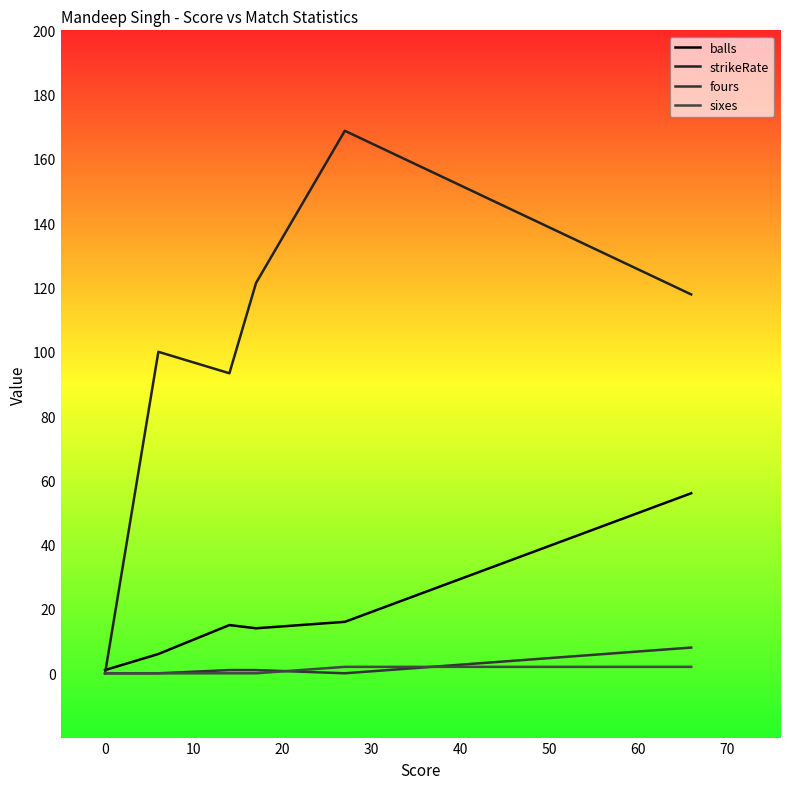

True or false: fours and balls intersect in this chart.

False